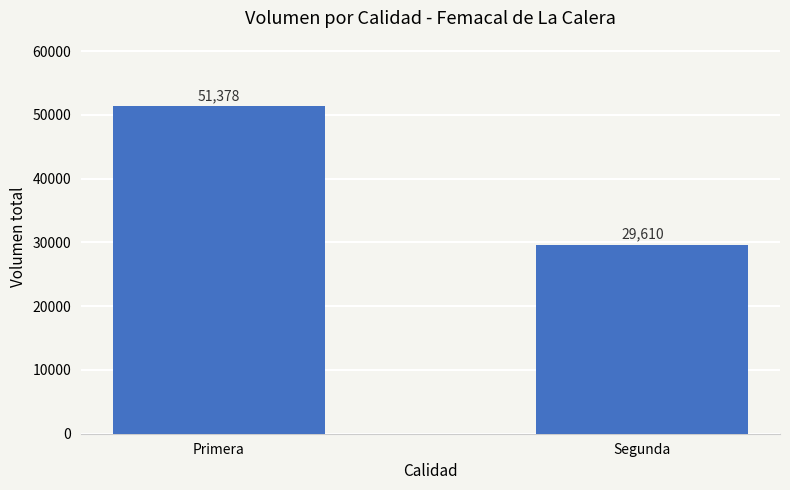

Are the bars grouped side by side (vs. stacked)?

No